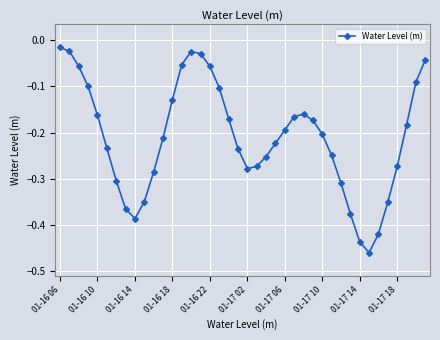

What is the difference between the maximum and minimum values?

0.4